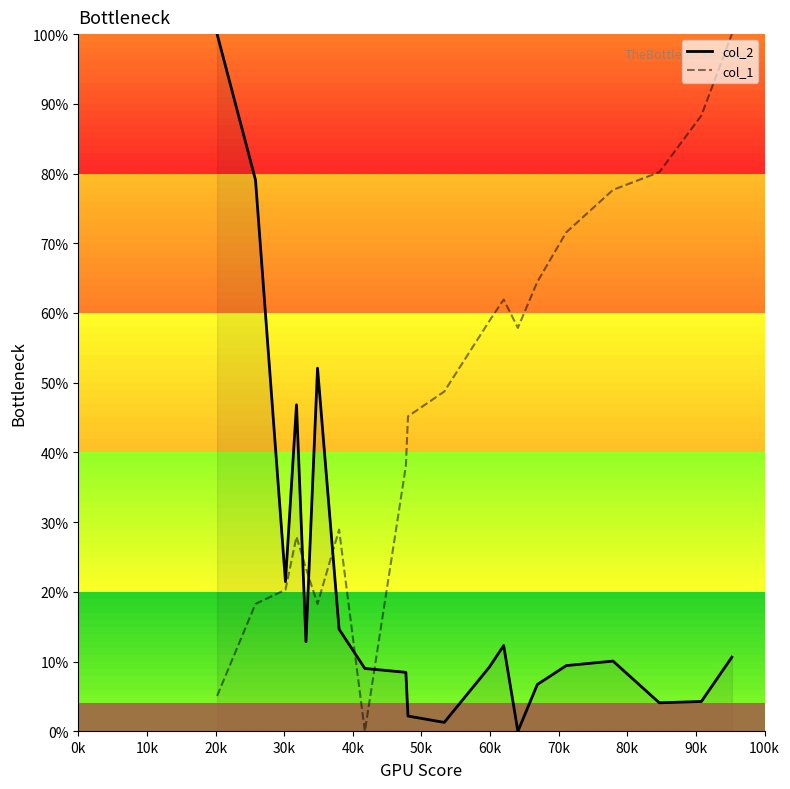

List the series in order of their overall mean, lowest first.

col_2, col_1